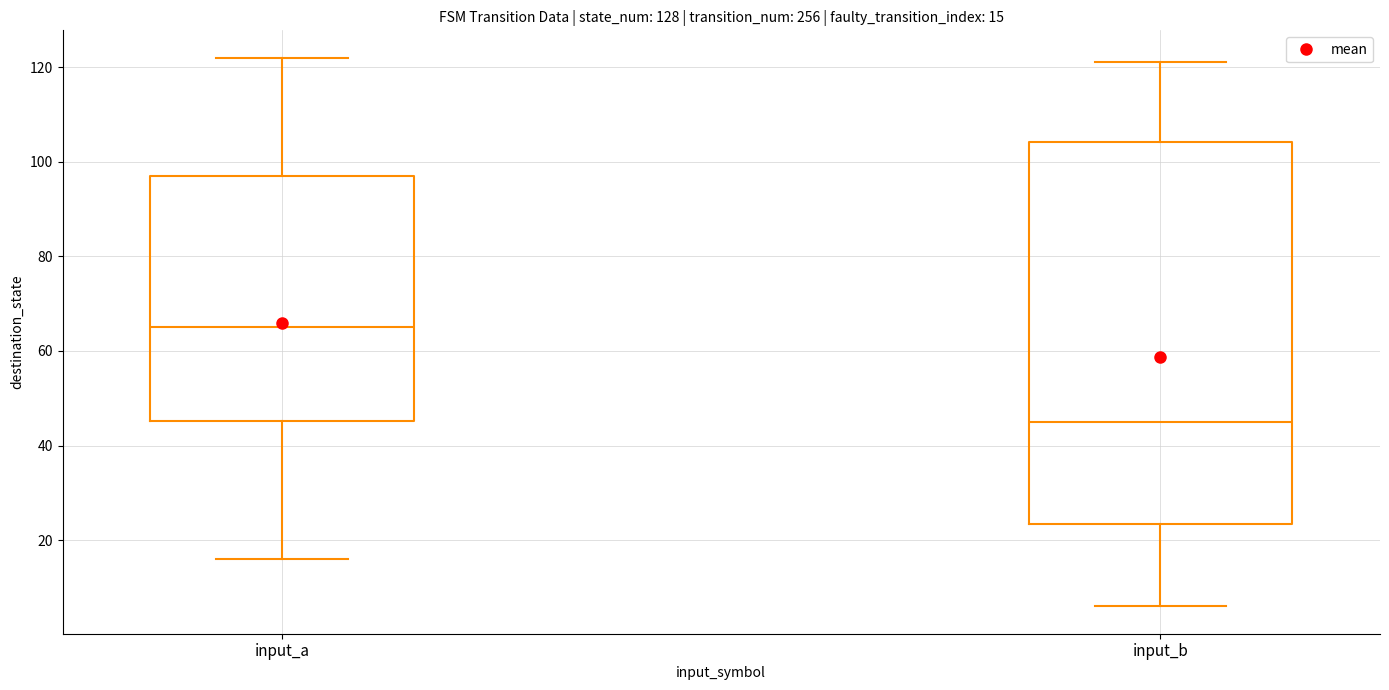

Which box has the lowest median line?

input_b